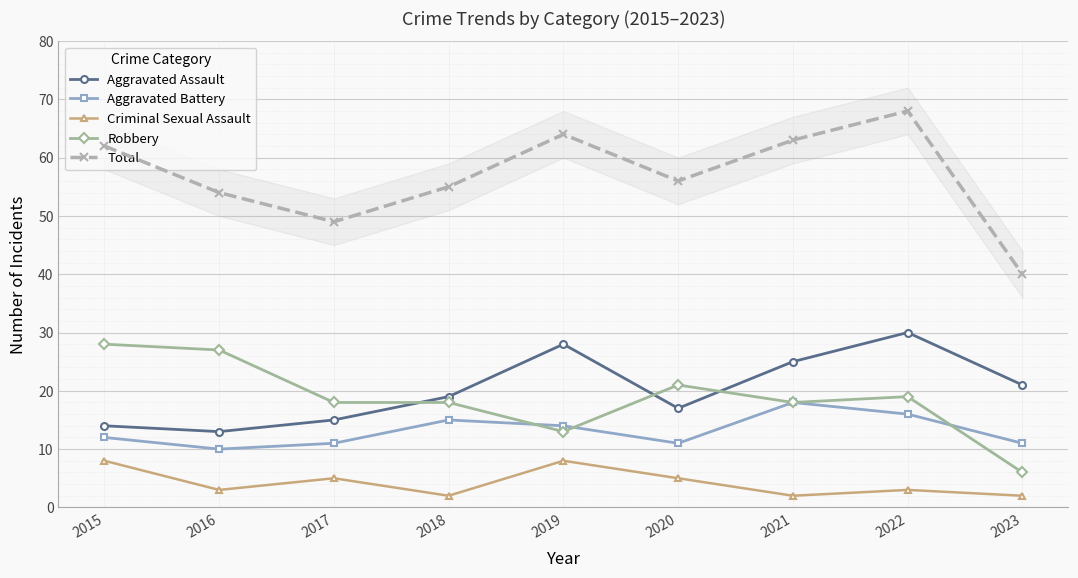

At which category is the sum across all series the highest?

2022